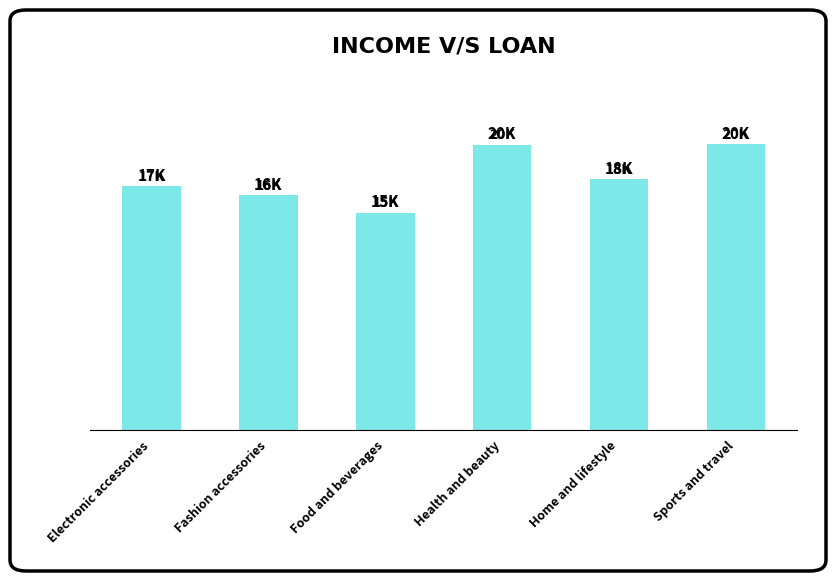

Are the bars horizontal?

No